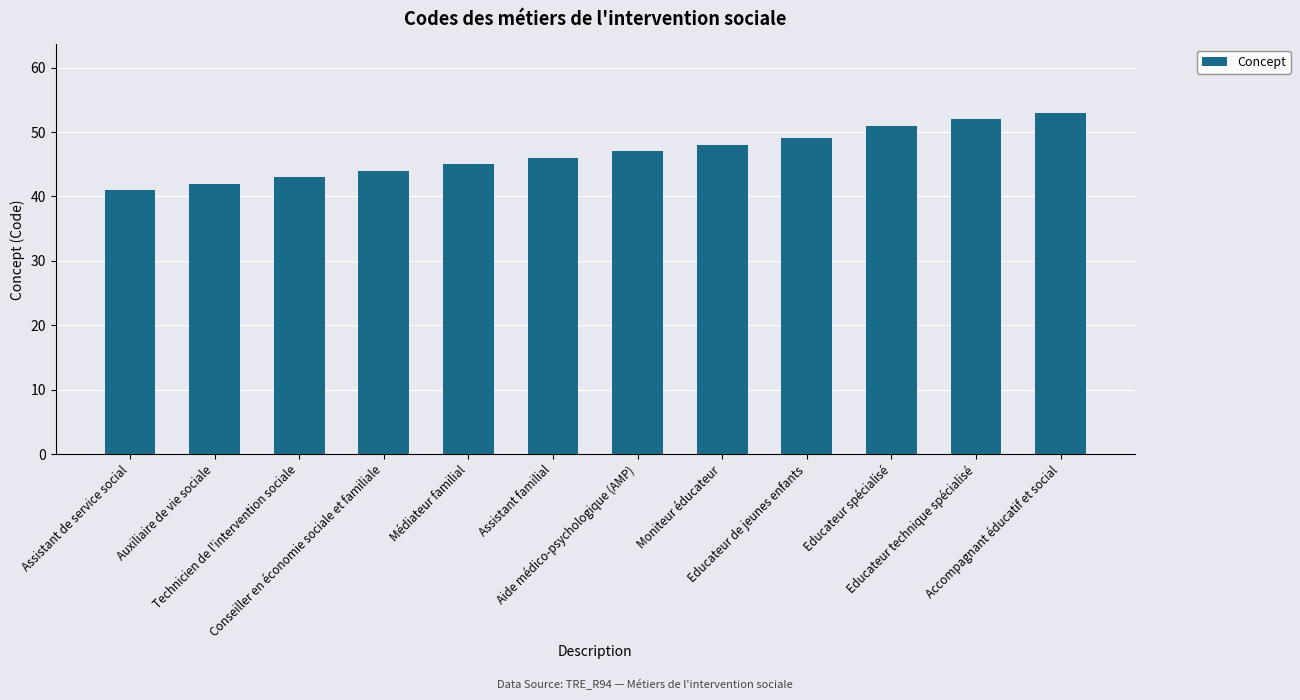

What is the label of the 7th bar from the right?

Assistant familial